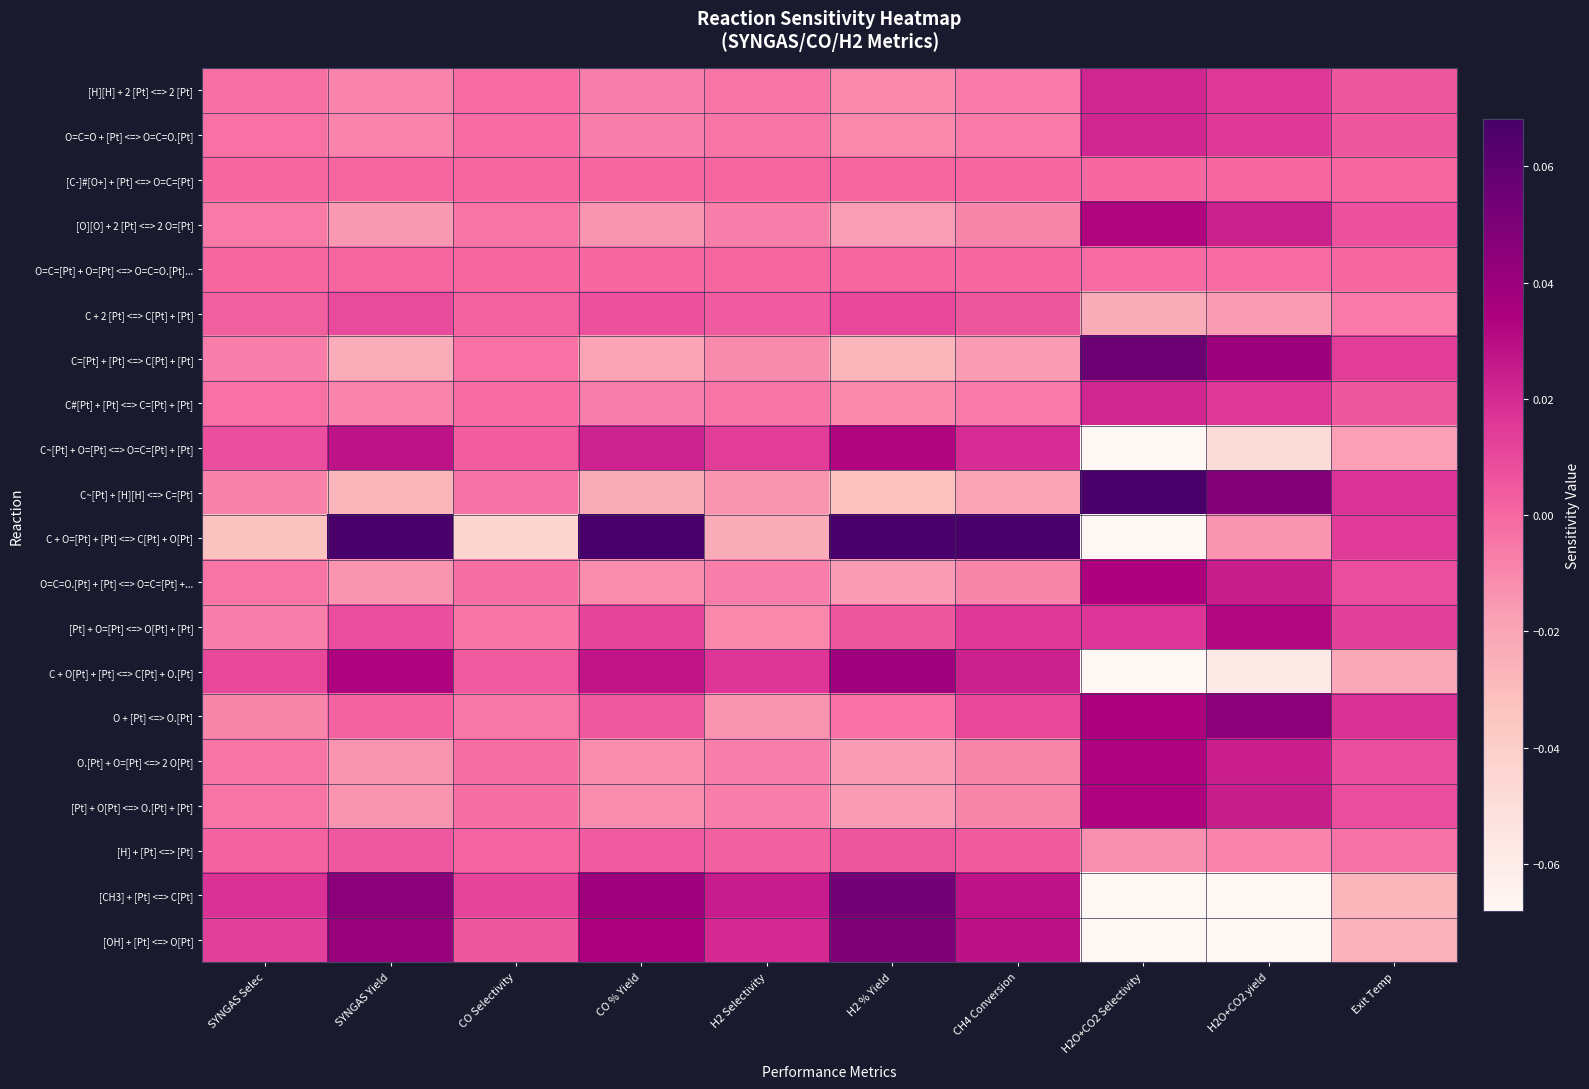

Reading left to right, transcribe all the data shown in this chart.

[H][H] + 2 [Pt] <=> 2 [Pt]: SYNGAS Selec=-0.0	SYNGAS Yield=-0.0	CO Selectivity=-0.0	CO % Yield=-0.0	H2 Selectivity=-0.0	H2 % Yield=-0.0	CH4 Conversion=-0.0	H2O+CO2 Selectivity=0.0	H2O+CO2 yield=0.0	Exit Temp=0.0
O=C=O + [Pt] <=> O=C=O.[Pt]: SYNGAS Selec=-0.0	SYNGAS Yield=-0.0	CO Selectivity=-0.0	CO % Yield=-0.0	H2 Selectivity=-0.0	H2 % Yield=-0.0	CH4 Conversion=-0.0	H2O+CO2 Selectivity=0.0	H2O+CO2 yield=0.0	Exit Temp=0.0
[C-]#[O+] + [Pt] <=> O=C=[Pt]: SYNGAS Selec=0.0	SYNGAS Yield=0.0	CO Selectivity=0.0	CO % Yield=0.0	H2 Selectivity=0.0	H2 % Yield=0.0	CH4 Conversion=0.0	H2O+CO2 Selectivity=-0.0	H2O+CO2 yield=-0.0	Exit Temp=0.0
[O][O] + 2 [Pt] <=> 2 O=[Pt]: SYNGAS Selec=-0.0	SYNGAS Yield=-0.0	CO Selectivity=-0.0	CO % Yield=-0.0	H2 Selectivity=-0.0	H2 % Yield=-0.0	CH4 Conversion=-0.0	H2O+CO2 Selectivity=0.0	H2O+CO2 yield=0.0	Exit Temp=0.0
O=C=[Pt] + O=[Pt] <=> O=C=O.[Pt]...: SYNGAS Selec=0.0	SYNGAS Yield=0.0	CO Selectivity=0.0	CO % Yield=-0.0	H2 Selectivity=0.0	H2 % Yield=0.0	CH4 Conversion=-0.0	H2O+CO2 Selectivity=-0.0	H2O+CO2 yield=-0.0	Exit Temp=-0.0
C + 2 [Pt] <=> C[Pt] + [Pt]: SYNGAS Selec=0.0	SYNGAS Yield=0.0	CO Selectivity=0.0	CO % Yield=0.0	H2 Selectivity=0.0	H2 % Yield=0.0	CH4 Conversion=0.0	H2O+CO2 Selectivity=-0.0	H2O+CO2 yield=-0.0	Exit Temp=-0.0
C=[Pt] + [Pt] <=> C[Pt] + [Pt]: SYNGAS Selec=-0.0	SYNGAS Yield=-0.0	CO Selectivity=-0.0	CO % Yield=-0.0	H2 Selectivity=-0.0	H2 % Yield=-0.0	CH4 Conversion=-0.0	H2O+CO2 Selectivity=0.1	H2O+CO2 yield=0.0	Exit Temp=0.0
C#[Pt] + [Pt] <=> C=[Pt] + [Pt]: SYNGAS Selec=-0.0	SYNGAS Yield=-0.0	CO Selectivity=-0.0	CO % Yield=-0.0	H2 Selectivity=-0.0	H2 % Yield=-0.0	CH4 Conversion=-0.0	H2O+CO2 Selectivity=0.0	H2O+CO2 yield=0.0	Exit Temp=0.0
C~[Pt] + O=[Pt] <=> O=C=[Pt] + [Pt]: SYNGAS Selec=0.0	SYNGAS Yield=0.0	CO Selectivity=0.0	CO % Yield=0.0	H2 Selectivity=0.0	H2 % Yield=0.0	CH4 Conversion=0.0	H2O+CO2 Selectivity=-0.1	H2O+CO2 yield=-0.0	Exit Temp=-0.0
C~[Pt] + [H][H] <=> C=[Pt]: SYNGAS Selec=-0.0	SYNGAS Yield=-0.0	CO Selectivity=-0.0	CO % Yield=-0.0	H2 Selectivity=-0.0	H2 % Yield=-0.0	CH4 Conversion=-0.0	H2O+CO2 Selectivity=0.1	H2O+CO2 yield=0.0	Exit Temp=0.0
C + O=[Pt] + [Pt] <=> C[Pt] + O[Pt]: SYNGAS Selec=-0.0	SYNGAS Yield=0.4	CO Selectivity=-0.0	CO % Yield=0.4	H2 Selectivity=-0.0	H2 % Yield=0.4	CH4 Conversion=0.4	H2O+CO2 Selectivity=-0.4	H2O+CO2 yield=-0.0	Exit Temp=0.0
O=C=O.[Pt] + [Pt] <=> O=C=[Pt] +...: SYNGAS Selec=-0.0	SYNGAS Yield=-0.0	CO Selectivity=-0.0	CO % Yield=-0.0	H2 Selectivity=-0.0	H2 % Yield=-0.0	CH4 Conversion=-0.0	H2O+CO2 Selectivity=0.0	H2O+CO2 yield=0.0	Exit Temp=0.0
[Pt] + O=[Pt] <=> O[Pt] + [Pt]: SYNGAS Selec=-0.0	SYNGAS Yield=0.0	CO Selectivity=-0.0	CO % Yield=0.0	H2 Selectivity=-0.0	H2 % Yield=0.0	CH4 Conversion=0.0	H2O+CO2 Selectivity=0.0	H2O+CO2 yield=0.0	Exit Temp=0.0
C + O[Pt] + [Pt] <=> C[Pt] + O.[Pt]: SYNGAS Selec=0.0	SYNGAS Yield=0.0	CO Selectivity=0.0	CO % Yield=0.0	H2 Selectivity=0.0	H2 % Yield=0.0	CH4 Conversion=0.0	H2O+CO2 Selectivity=-0.1	H2O+CO2 yield=-0.1	Exit Temp=-0.0
O + [Pt] <=> O.[Pt]: SYNGAS Selec=-0.0	SYNGAS Yield=0.0	CO Selectivity=-0.0	CO % Yield=0.0	H2 Selectivity=-0.0	H2 % Yield=-0.0	CH4 Conversion=0.0	H2O+CO2 Selectivity=0.0	H2O+CO2 yield=0.0	Exit Temp=0.0
O.[Pt] + O=[Pt] <=> 2 O[Pt]: SYNGAS Selec=-0.0	SYNGAS Yield=-0.0	CO Selectivity=-0.0	CO % Yield=-0.0	H2 Selectivity=-0.0	H2 % Yield=-0.0	CH4 Conversion=-0.0	H2O+CO2 Selectivity=0.0	H2O+CO2 yield=0.0	Exit Temp=0.0
[Pt] + O[Pt] <=> O.[Pt] + [Pt]: SYNGAS Selec=-0.0	SYNGAS Yield=-0.0	CO Selectivity=-0.0	CO % Yield=-0.0	H2 Selectivity=-0.0	H2 % Yield=-0.0	CH4 Conversion=-0.0	H2O+CO2 Selectivity=0.0	H2O+CO2 yield=0.0	Exit Temp=0.0
[H] + [Pt] <=> [Pt]: SYNGAS Selec=0.0	SYNGAS Yield=0.0	CO Selectivity=0.0	CO % Yield=0.0	H2 Selectivity=0.0	H2 % Yield=0.0	CH4 Conversion=0.0	H2O+CO2 Selectivity=-0.0	H2O+CO2 yield=-0.0	Exit Temp=-0.0
[CH3] + [Pt] <=> C[Pt]: SYNGAS Selec=0.0	SYNGAS Yield=0.0	CO Selectivity=0.0	CO % Yield=0.0	H2 Selectivity=0.0	H2 % Yield=0.1	CH4 Conversion=0.0	H2O+CO2 Selectivity=-0.1	H2O+CO2 yield=-0.1	Exit Temp=-0.0
[OH] + [Pt] <=> O[Pt]: SYNGAS Selec=0.0	SYNGAS Yield=0.0	CO Selectivity=0.0	CO % Yield=0.0	H2 Selectivity=0.0	H2 % Yield=0.0	CH4 Conversion=0.0	H2O+CO2 Selectivity=-0.1	H2O+CO2 yield=-0.1	Exit Temp=-0.0